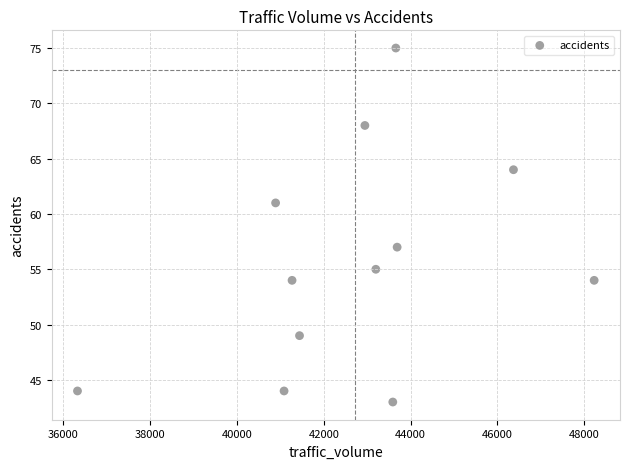

What is the range of Y values (max minus min)?

32